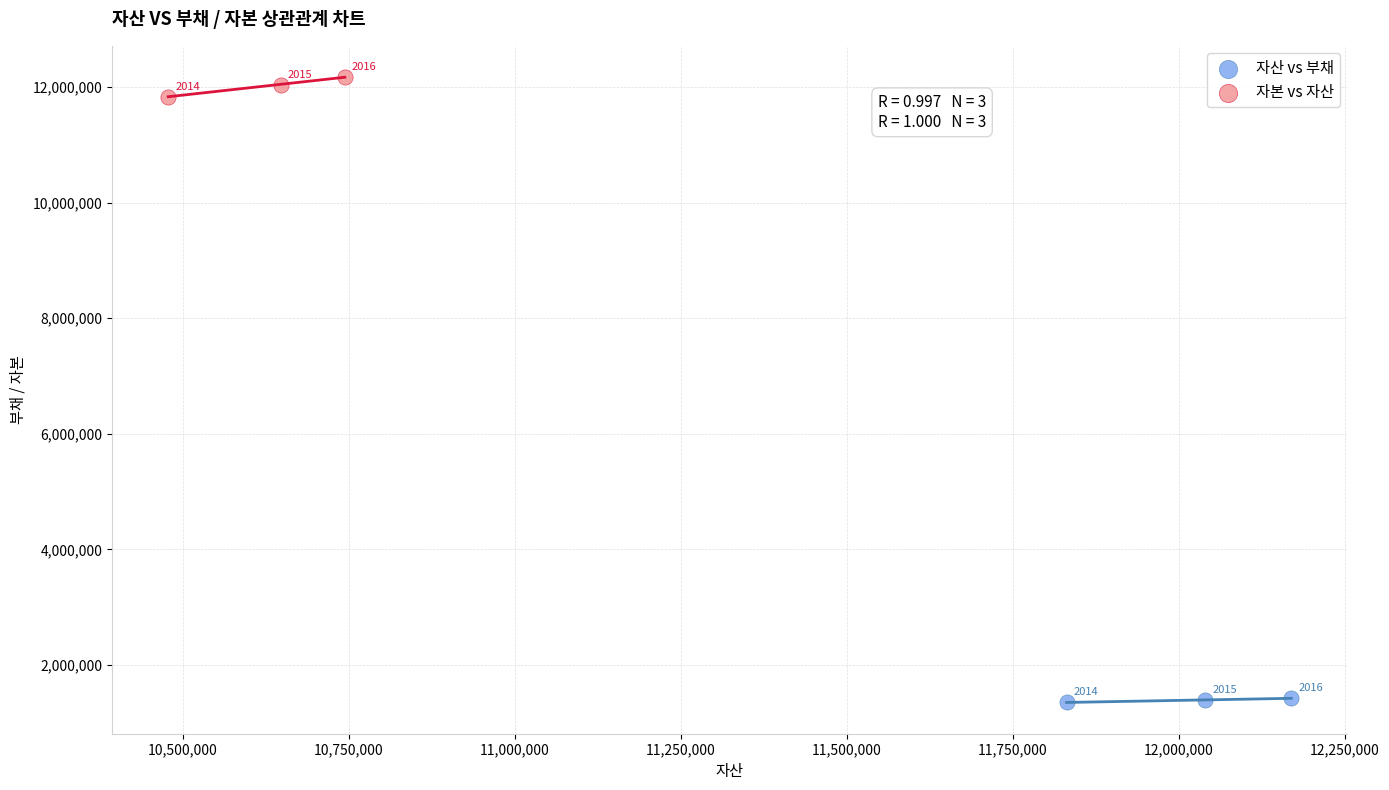

Which series contains the highest Y value?

자본 vs 자산